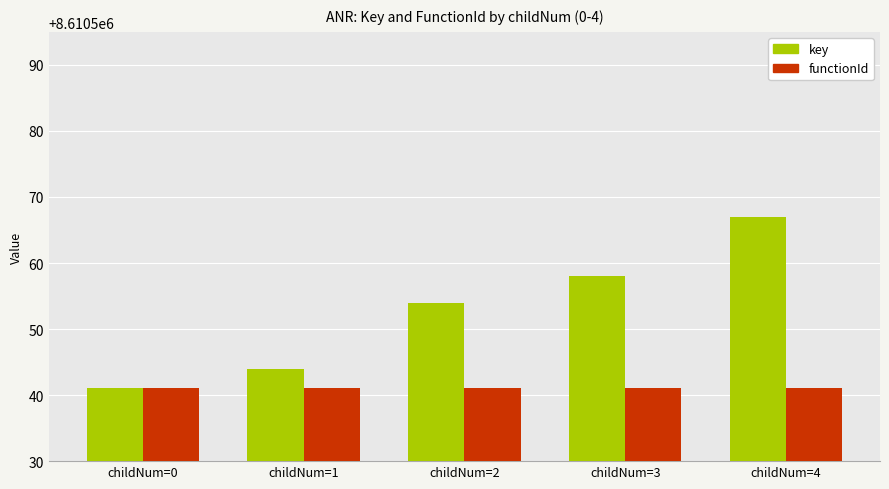

The functionId series shows 8610541 at childNum=2. True or false?

True